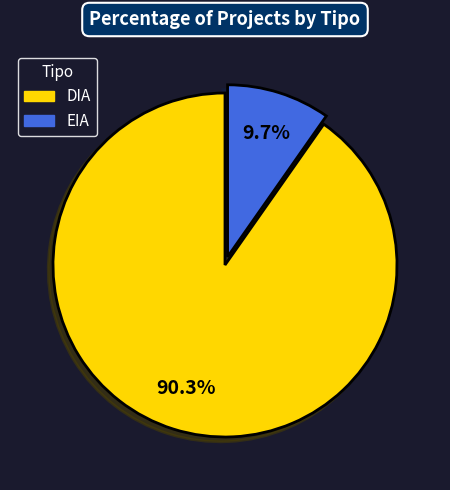

Is there any slice that represents more than half of the pie?

Yes